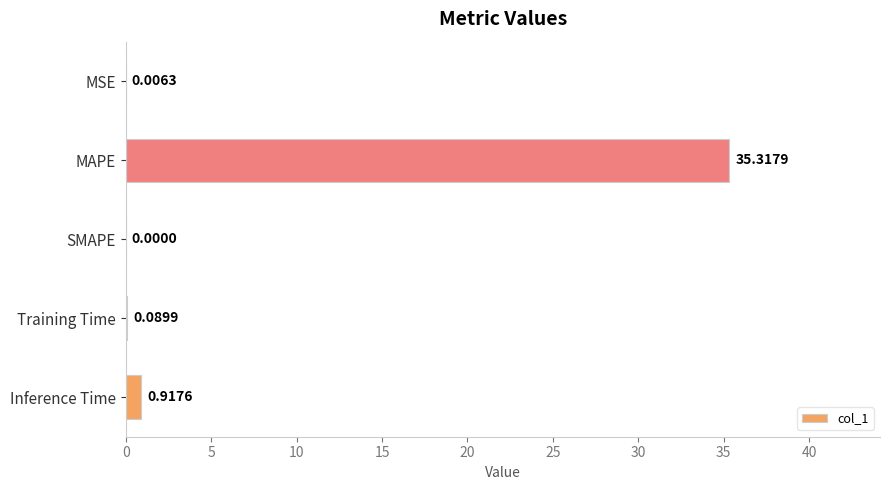

Between SMAPE and MSE, which is larger?

MSE